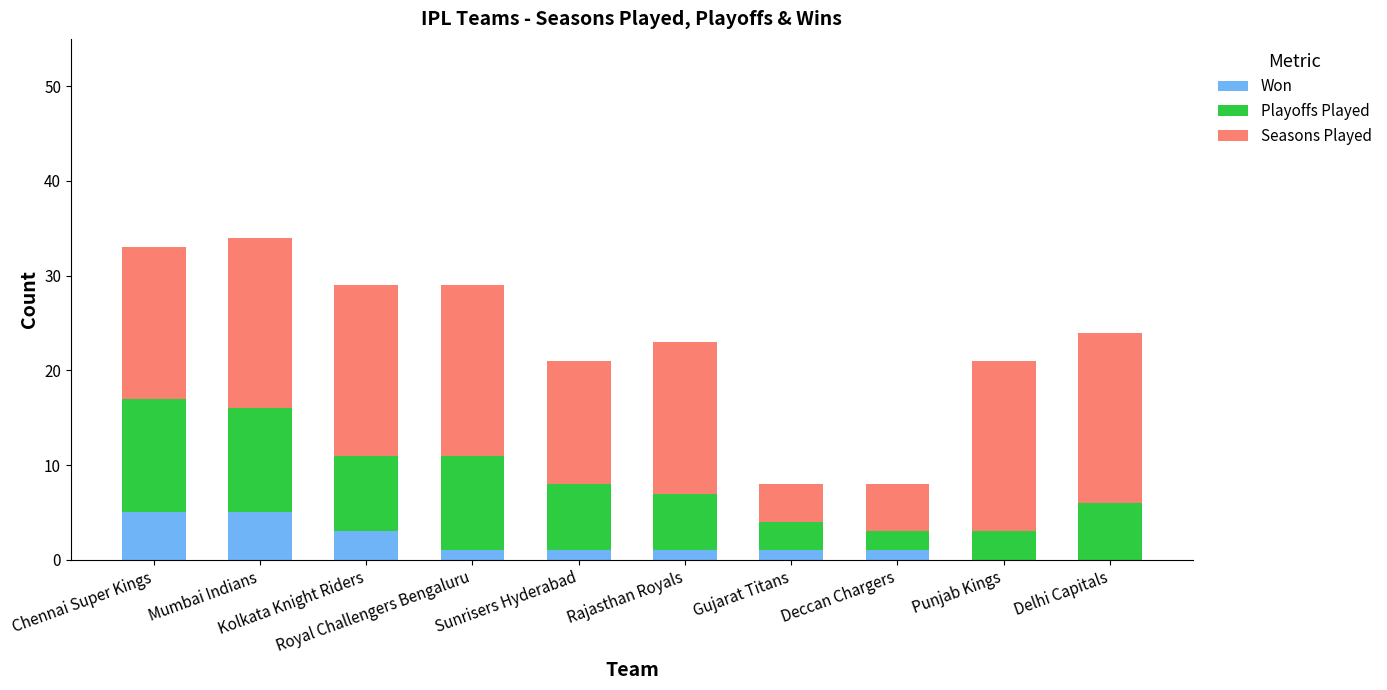

What is the sum of all Won values?

18